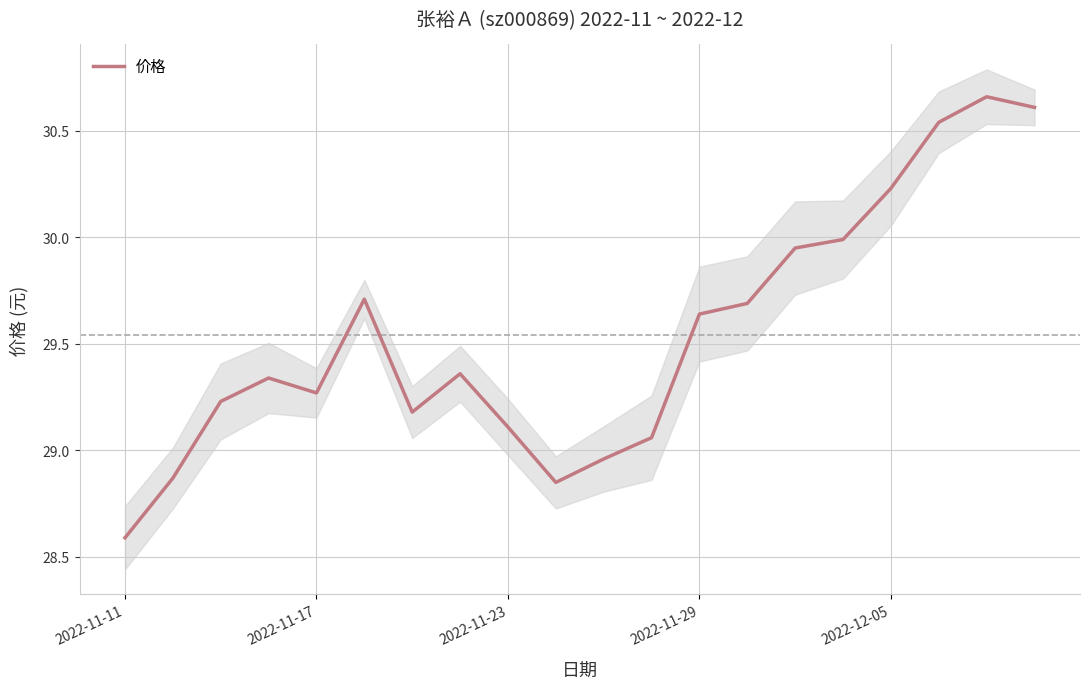

Between 6 and 13, which is larger?

13